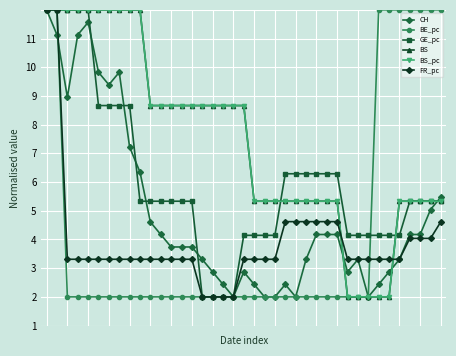

Is this an area chart (filled region under the line)?

No